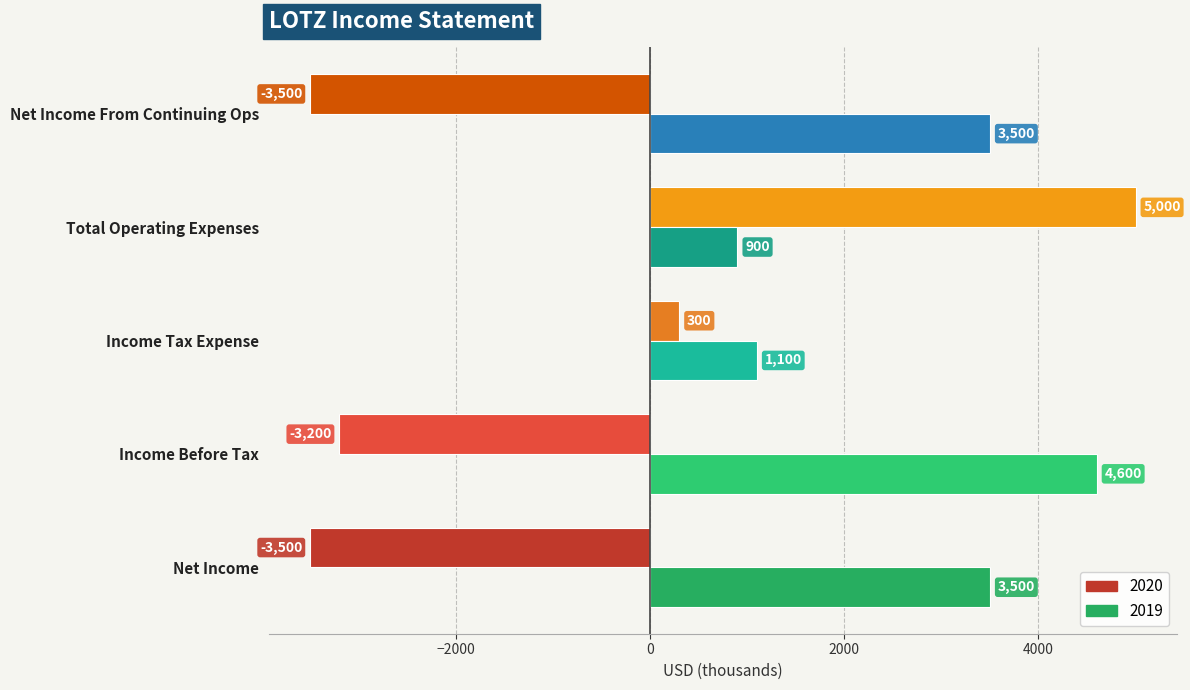

Is the value of 2020 at Income Before Tax greater than the value of 2019 at Net Income?

No